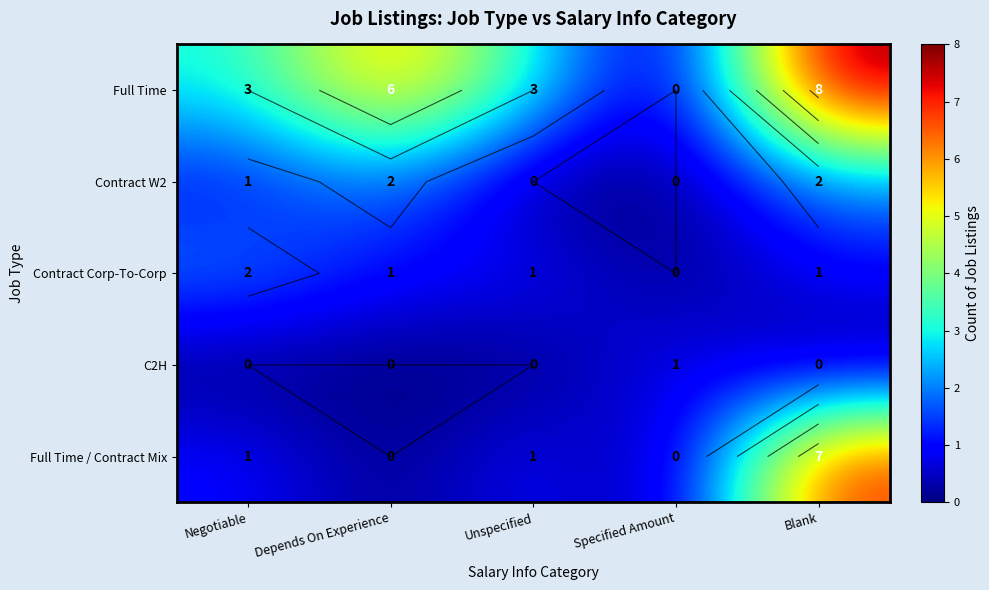

How many positive values does the Full Time / Contract Mix series have?

3